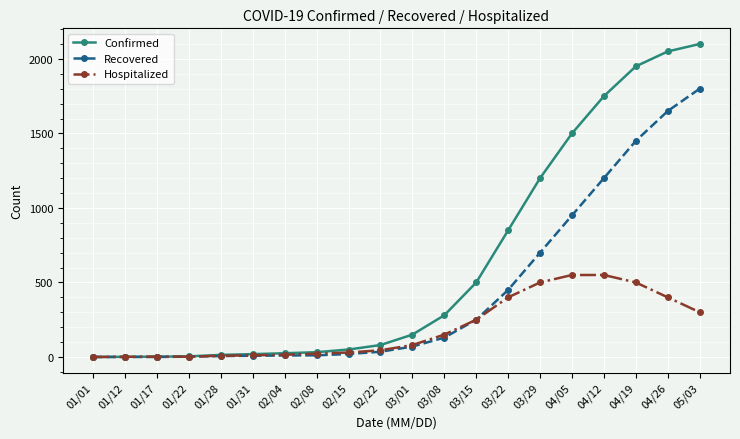

Count the number of data series in this chart.

3